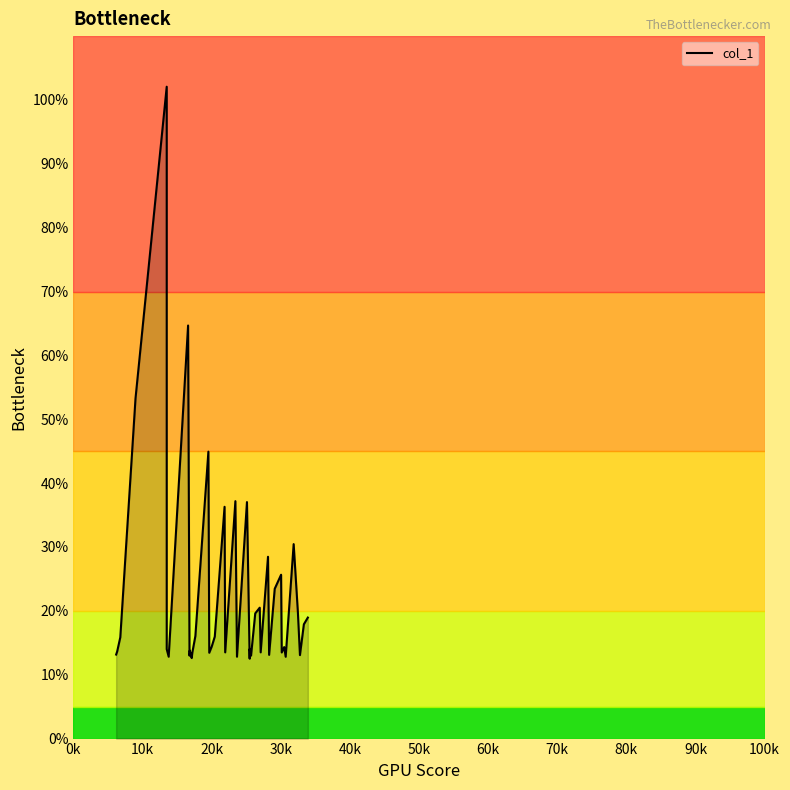

True or false: the data has more than 2 interior local peaks.

True